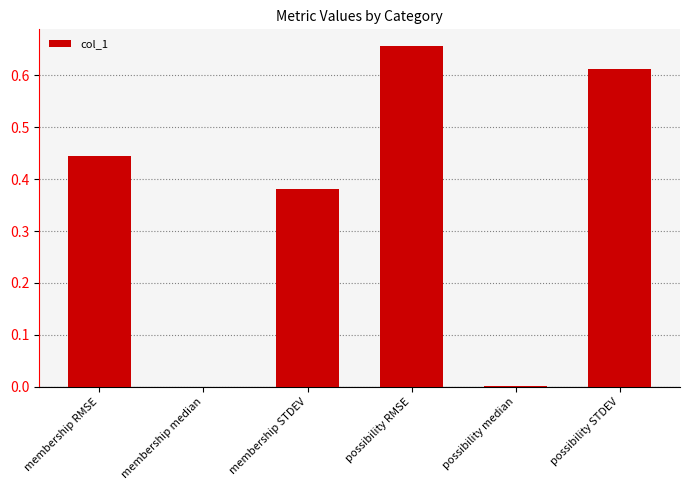

At which category does the chart reach its peak across all series?

possibility RMSE